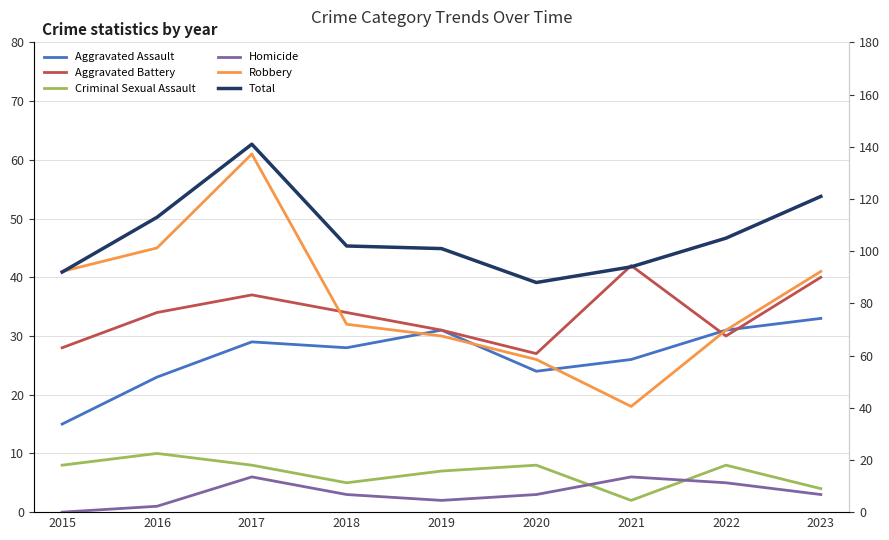

At which category does the chart reach its peak across all series?

2017